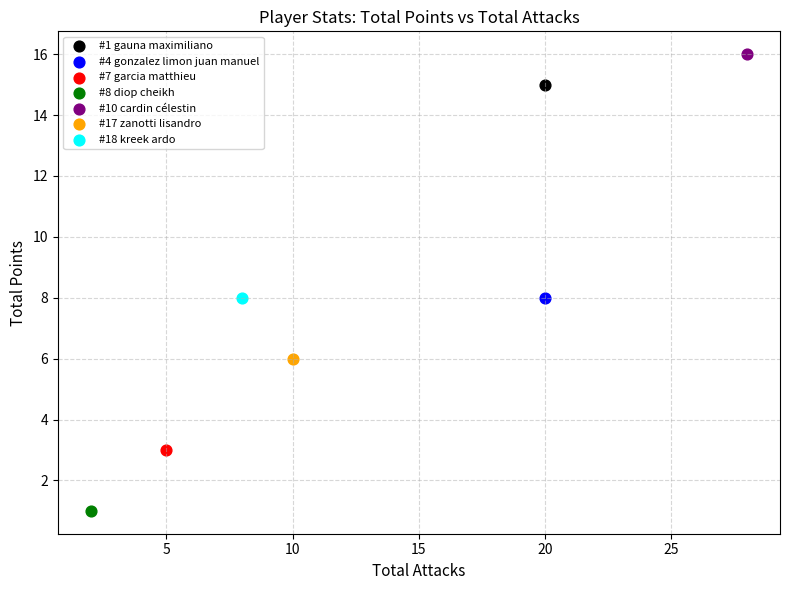

What are all the series names shown in the legend?

#1 gauna maximiliano, #4 gonzalez limon juan manuel, #7 garcia matthieu, #8 diop cheikh, #10 cardin célestin, #17 zanotti lisandro, #18 kreek ardo